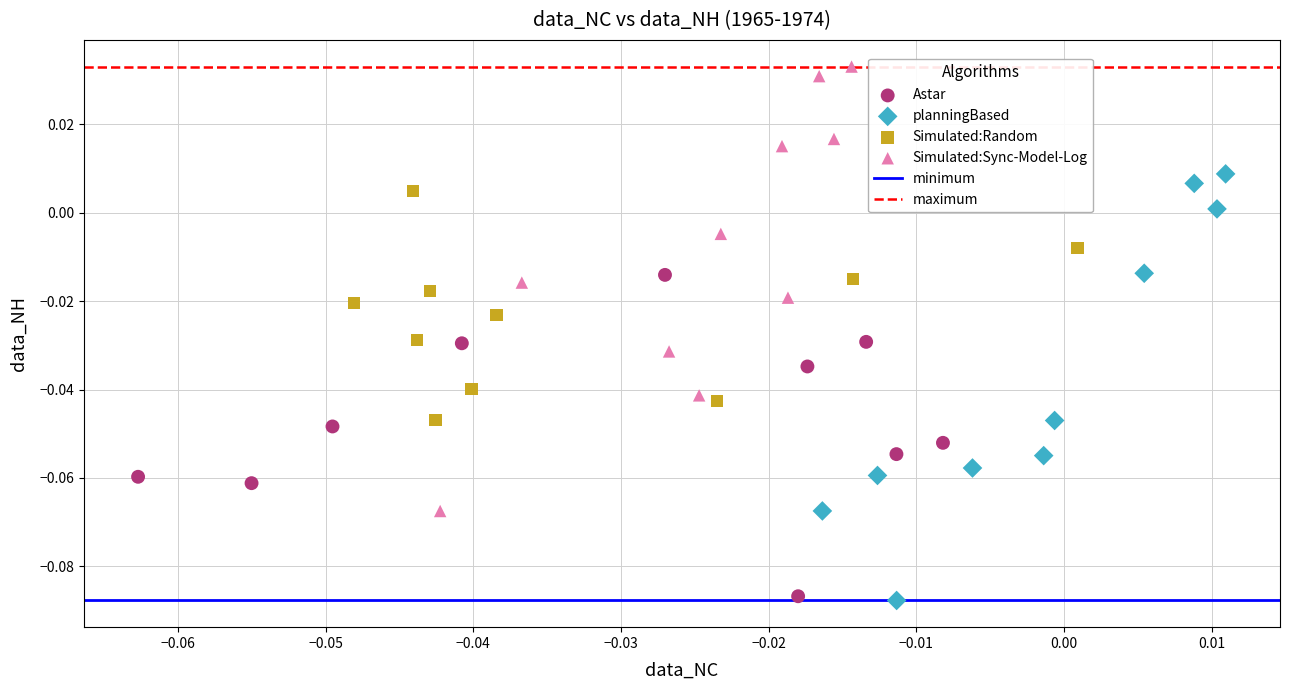

Which series contains the highest Y value?

Simulated:Sync-Model-Log